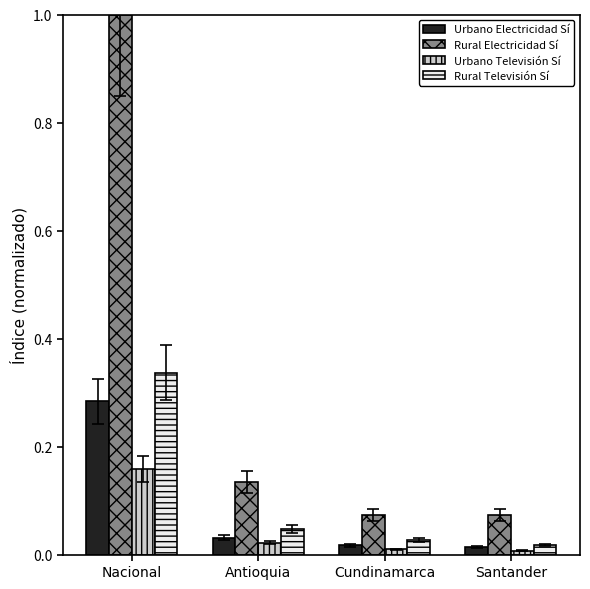

Count the number of categories in the chart.

4